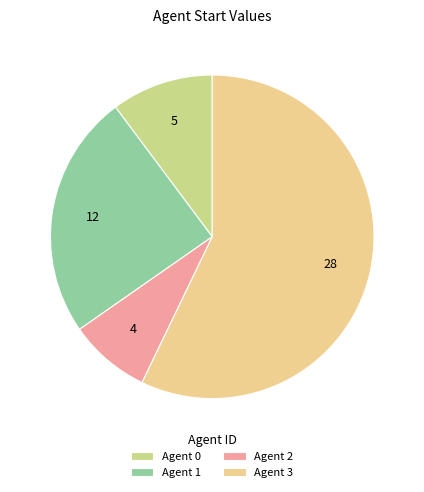

Which category has the biggest portion of the pie?

Agent 3